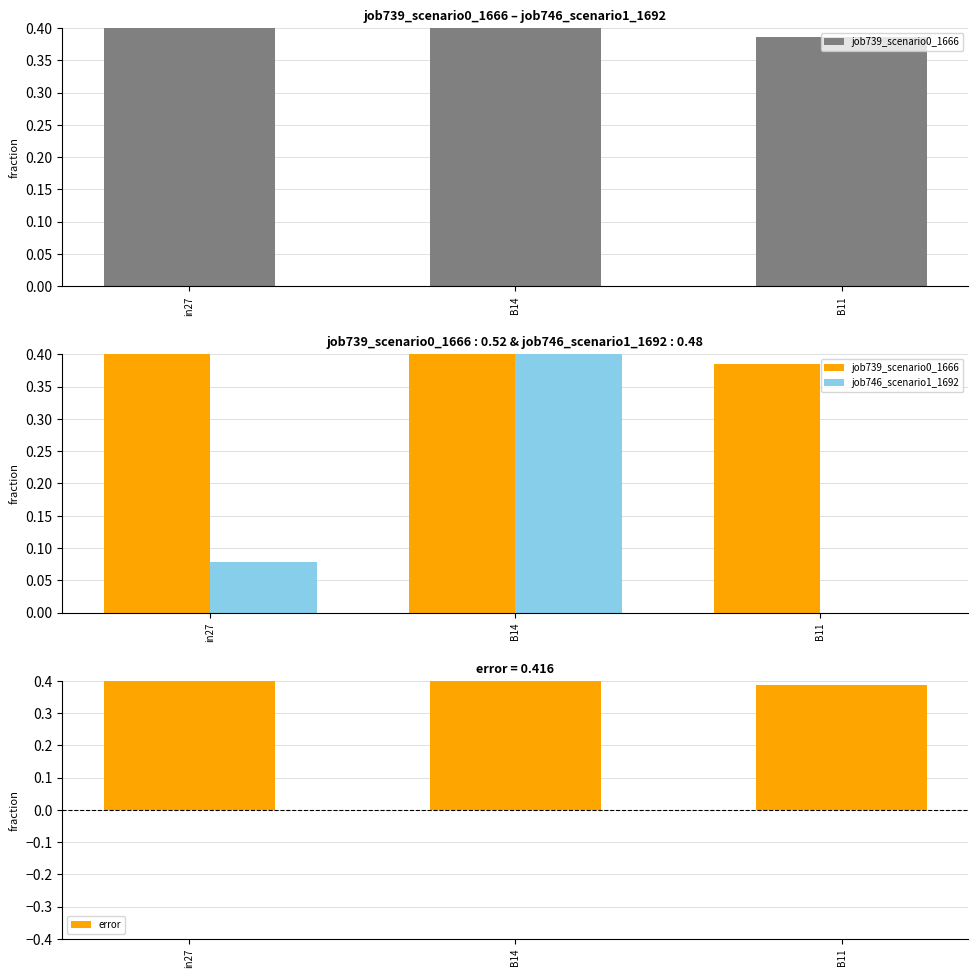

Which series has the largest total across all categories?

job739_scenario0_1666